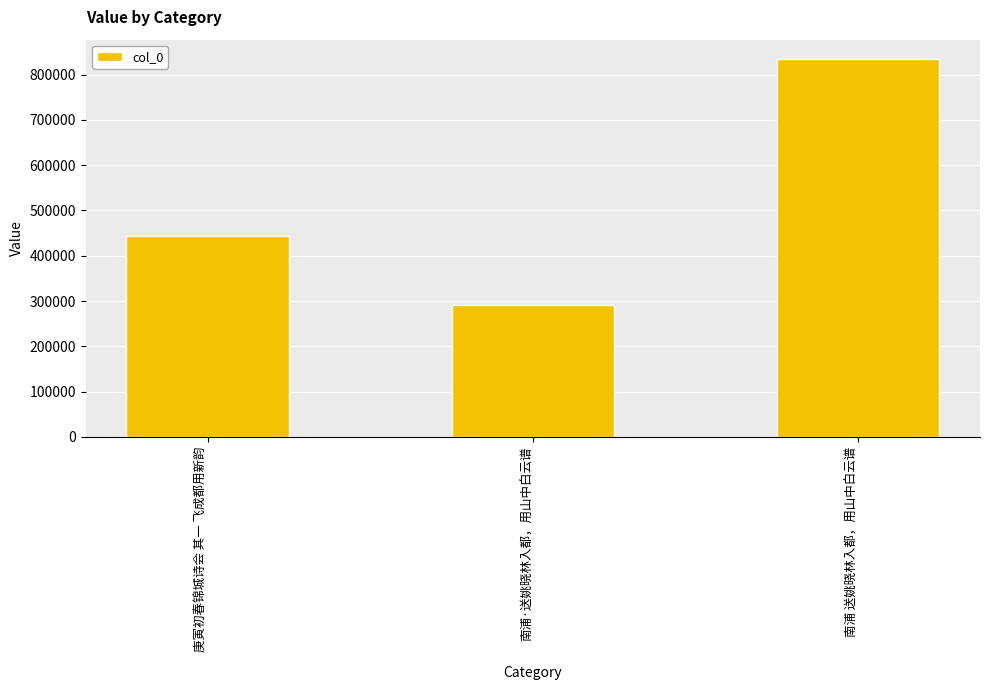

How many values are below 443338?

1